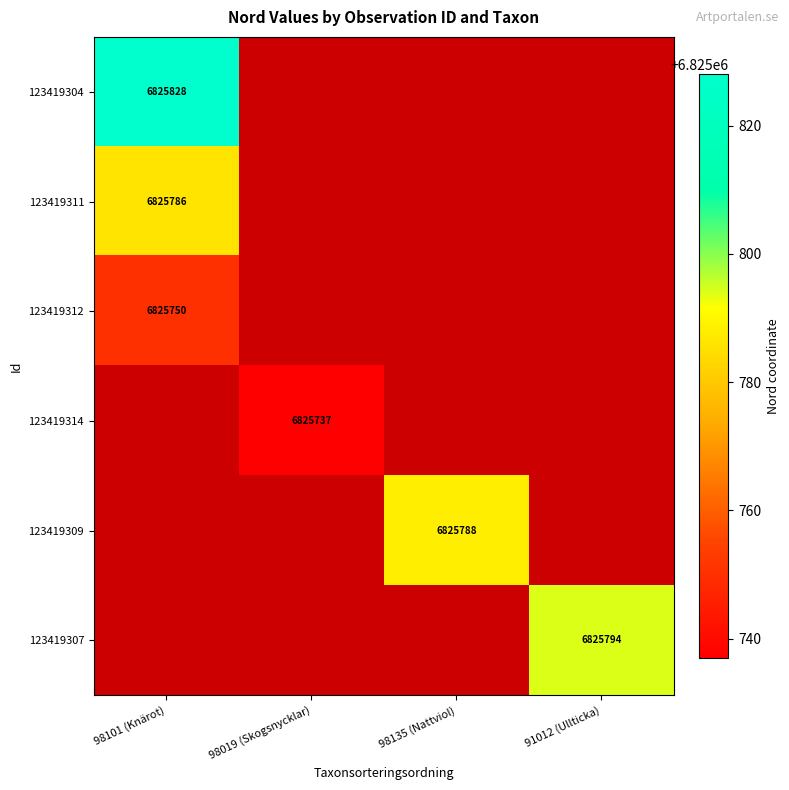

At which category does the chart reach its peak across all series?

98101 (Knärot)